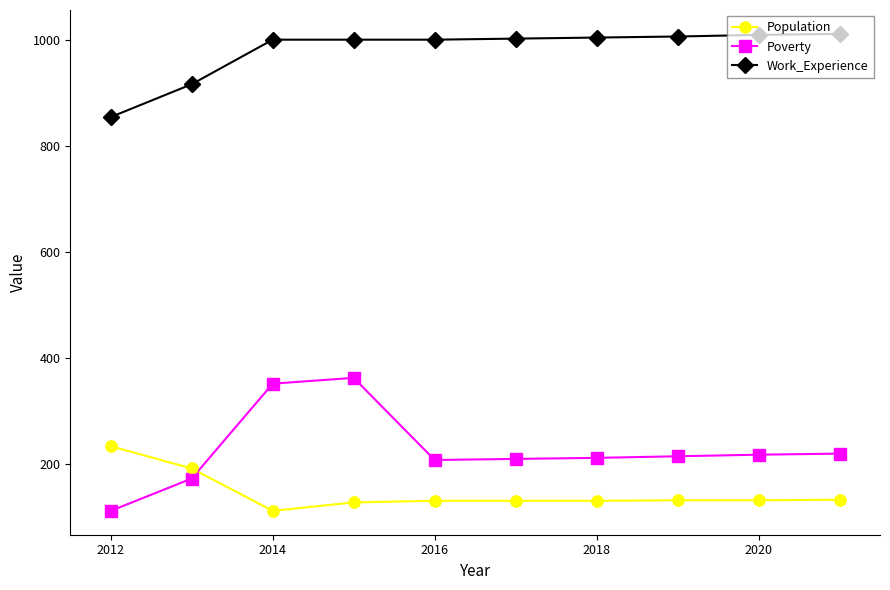

Which series has the largest range (max minus min)?

Poverty